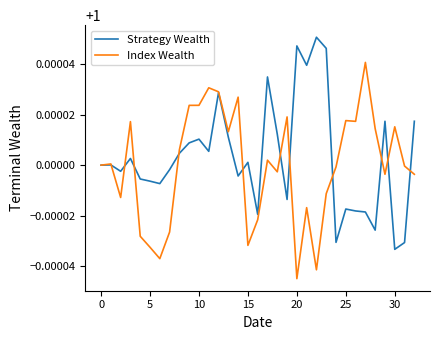

Rank the series by their maximum value, from highest to lowest.

Strategy Wealth, Index Wealth